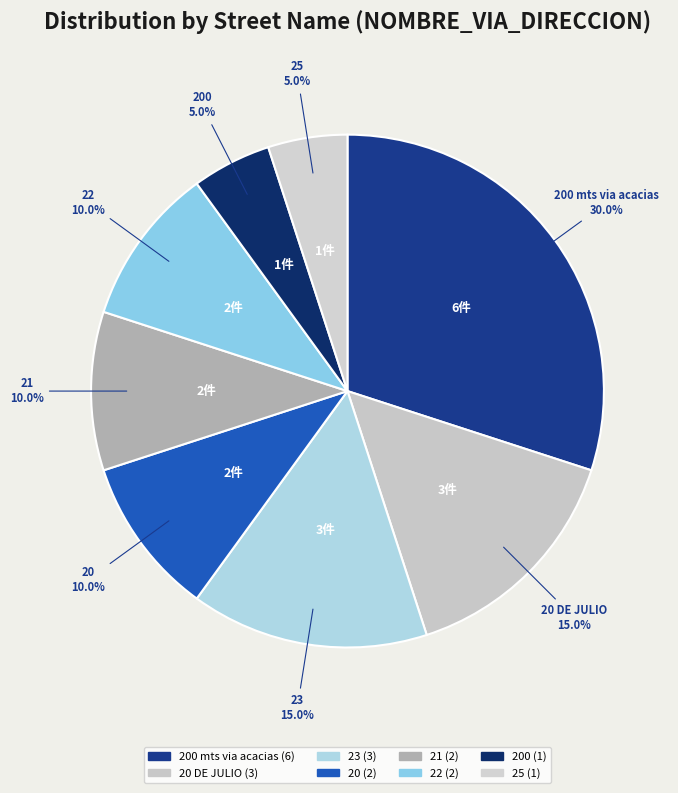

Count the number of slices in the pie.

8